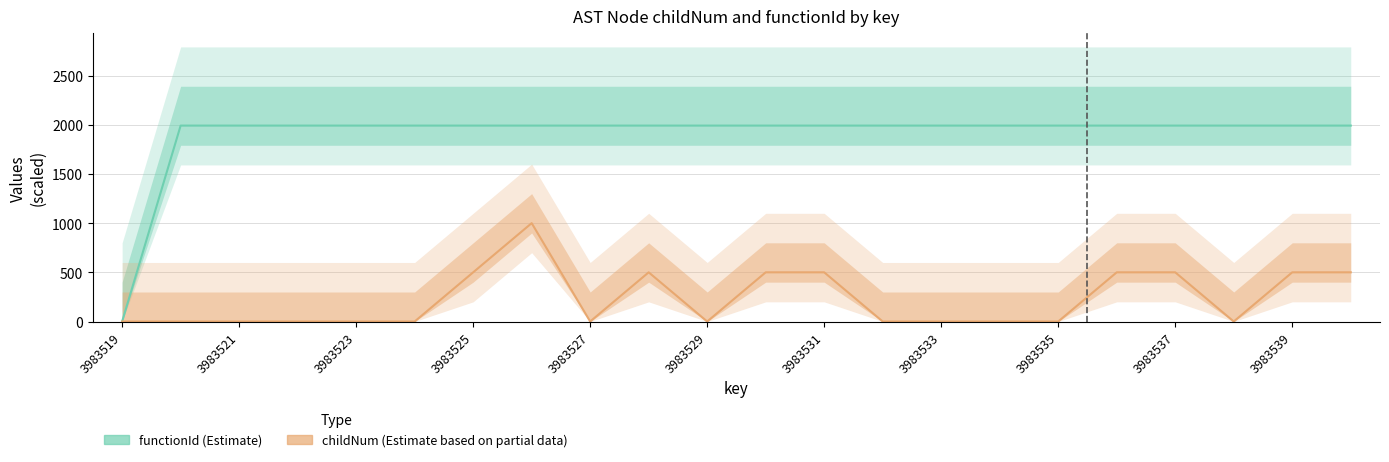

Which series changed the most between 11 and 12?

functionId (Estimate)